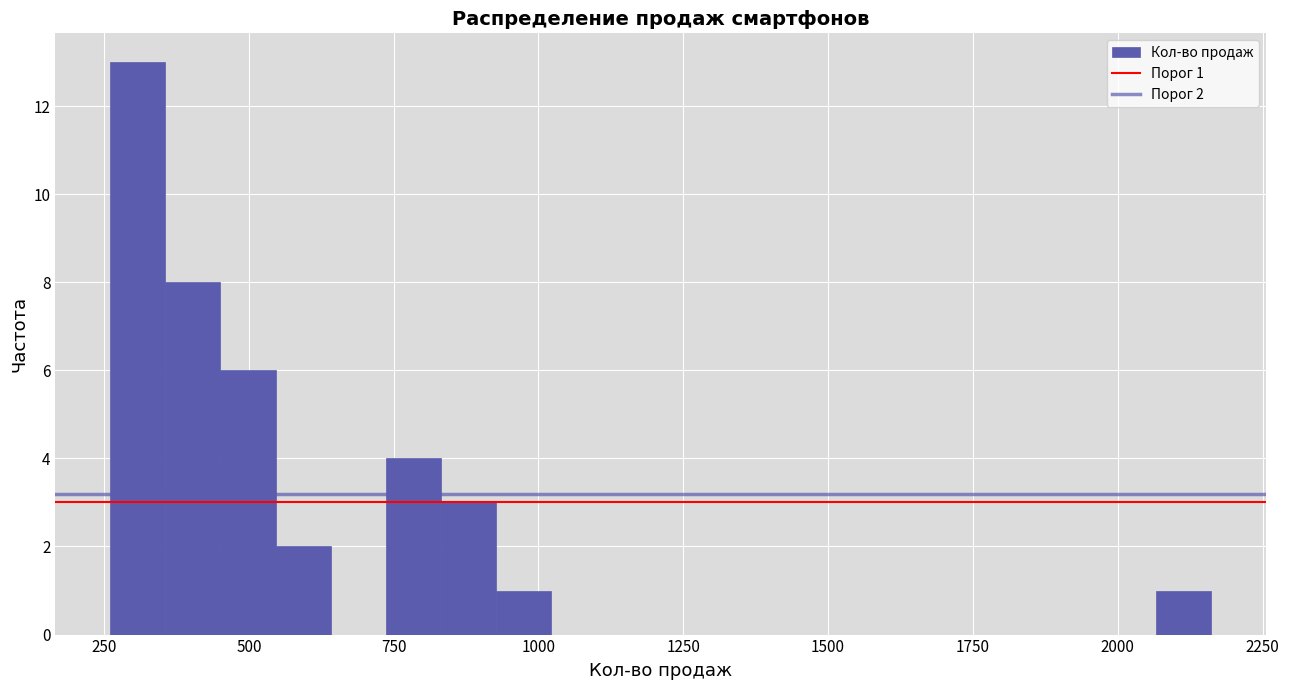

Read against the x-axis, roughly where is the centre of the tallest bar?

300